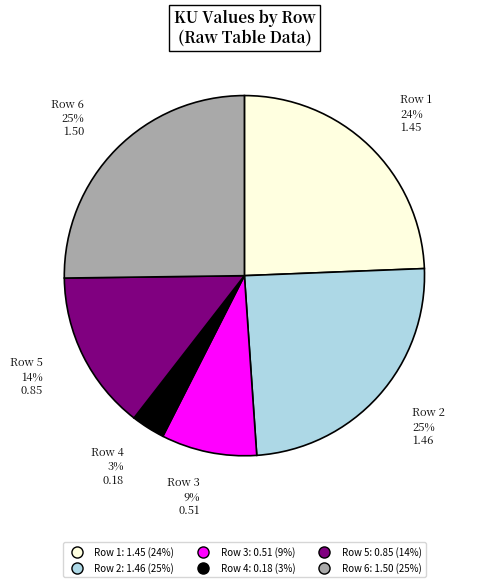

To the nearest percent, what is the difference between the largest and smallest slice percentages?

22%